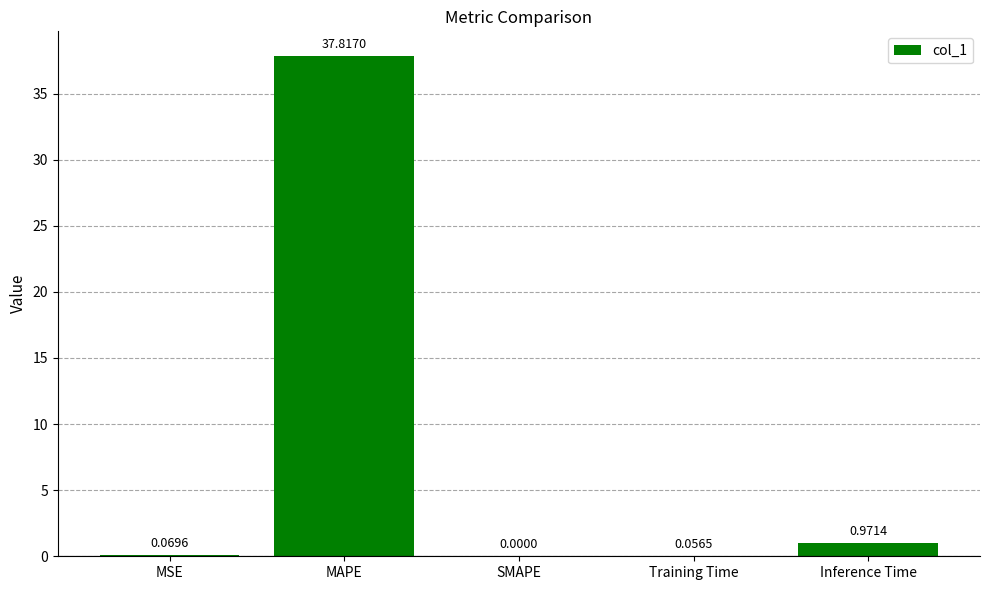

How many values exceed 0?

4